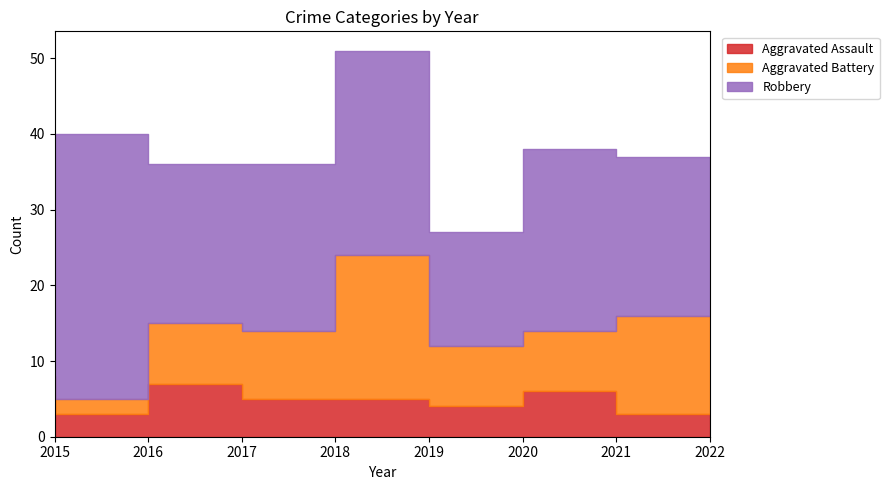

What are all the series names shown in the legend?

Aggravated Assault, Aggravated Battery, Robbery